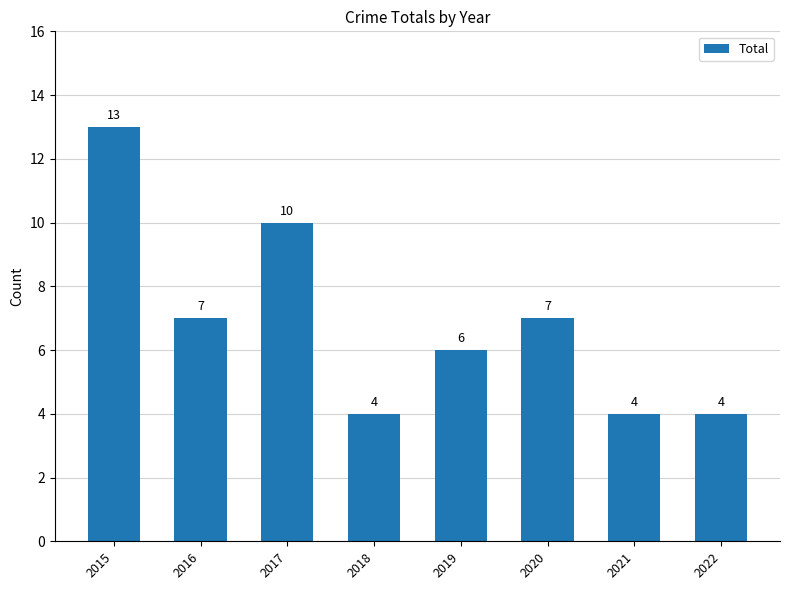

Does the chart contain stacked bars?

No